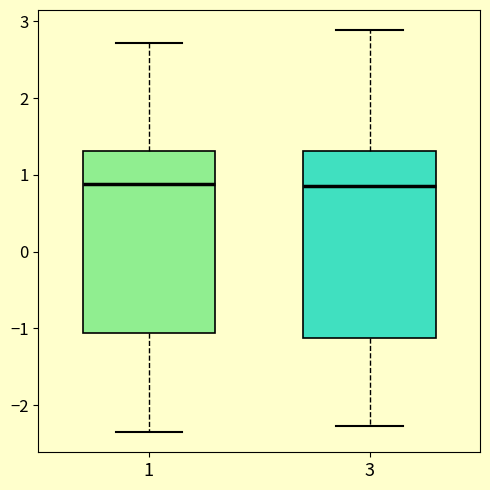

Reading left to right, read every box against the y-axis: the position of its median line, the range the box covers, and the ends of its whiskers. The values are not printed on the chart, so give them approximately, as read against the axis.

1: median 0.9, box -1.1 to 1.3, whiskers -2.4 to 2.7
3: median 0.9, box -1.1 to 1.3, whiskers -2.3 to 2.9